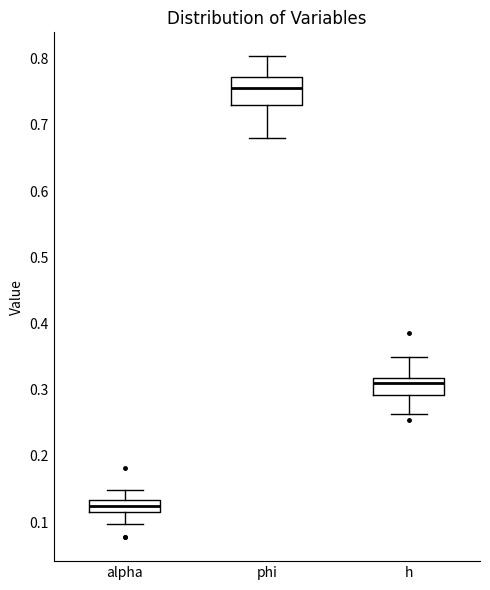

Reading left to right, transcribe this box plot: for each box, give where its median line is, the range the box spans, and where its two whiskers end, as read against the y-axis. The values are not printed on the chart, so give them approximately, as read against the axis.

alpha: median 0.12 (inside the box), box 0.12 to 0.13, whiskers 0.10 to 0.15
phi: median 0.76, box 0.73 to 0.77, whiskers 0.68 to 0.80
h: median 0.31, box 0.29 to 0.32, whiskers 0.26 to 0.35